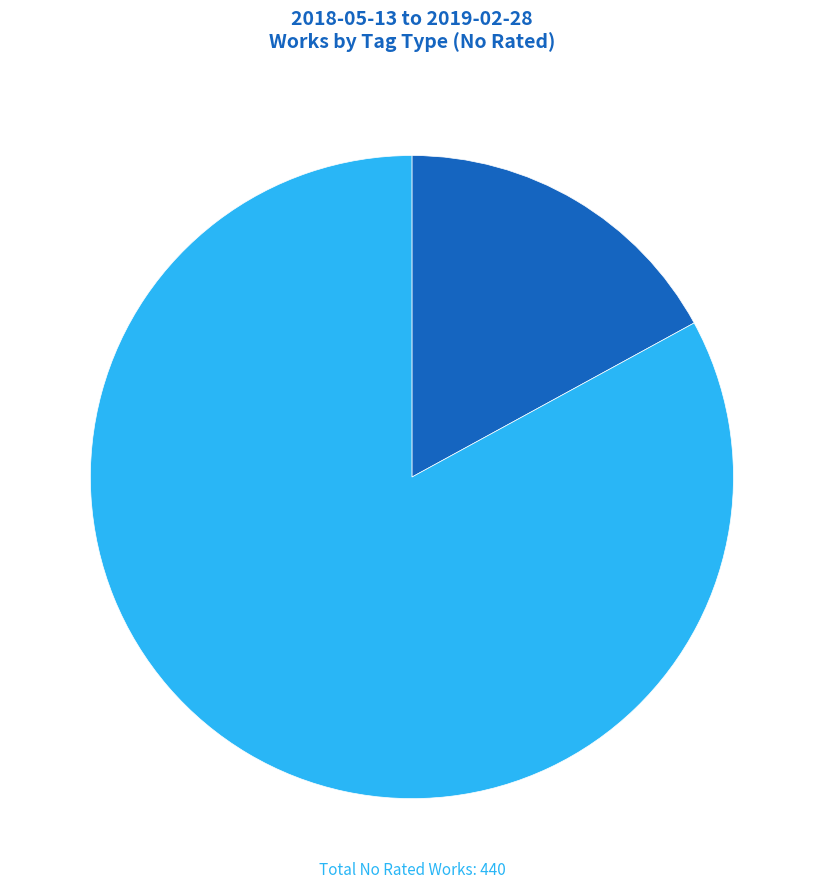

Is there a majority slice in this chart?

Yes